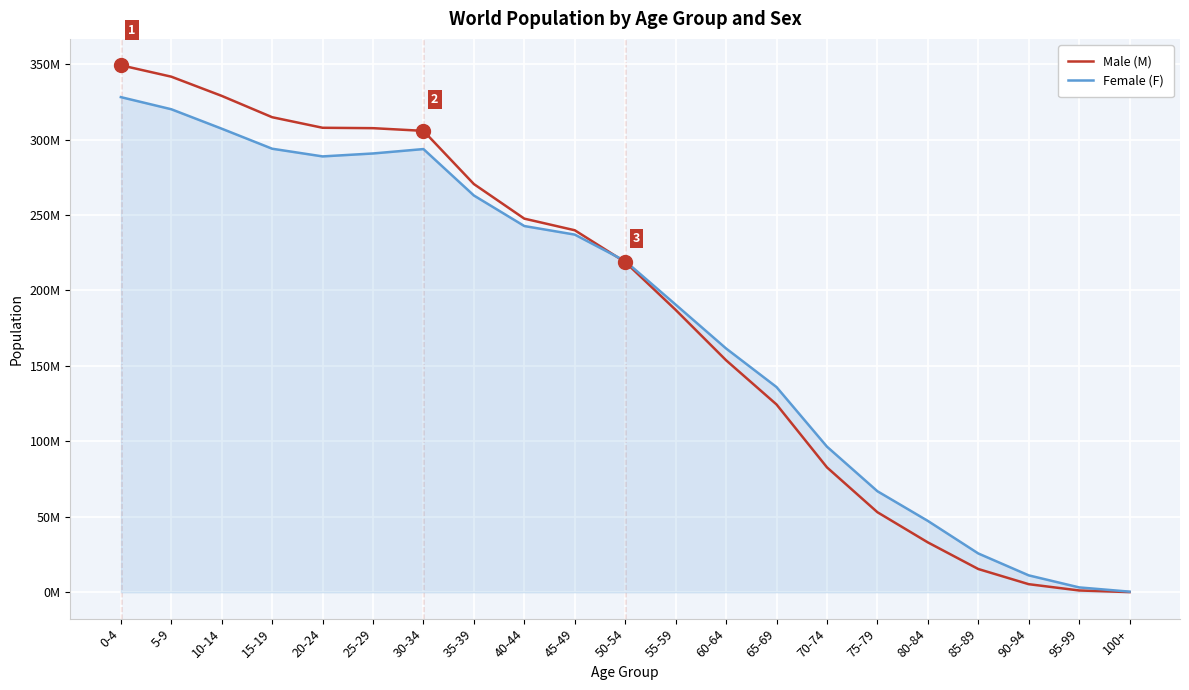

Which series changed the most between 40-44 and 70-74?

Male (M)